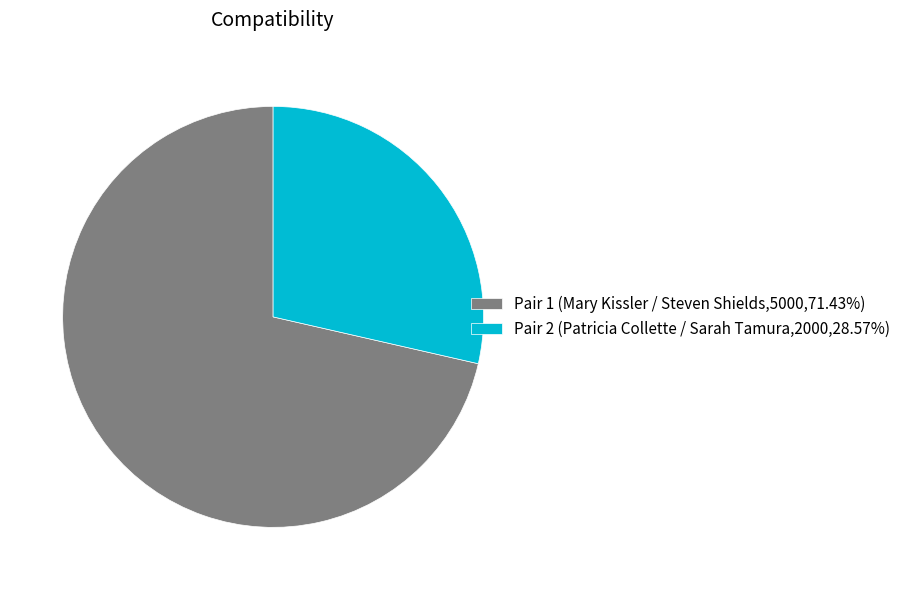

Does any single category account for the majority?

Yes